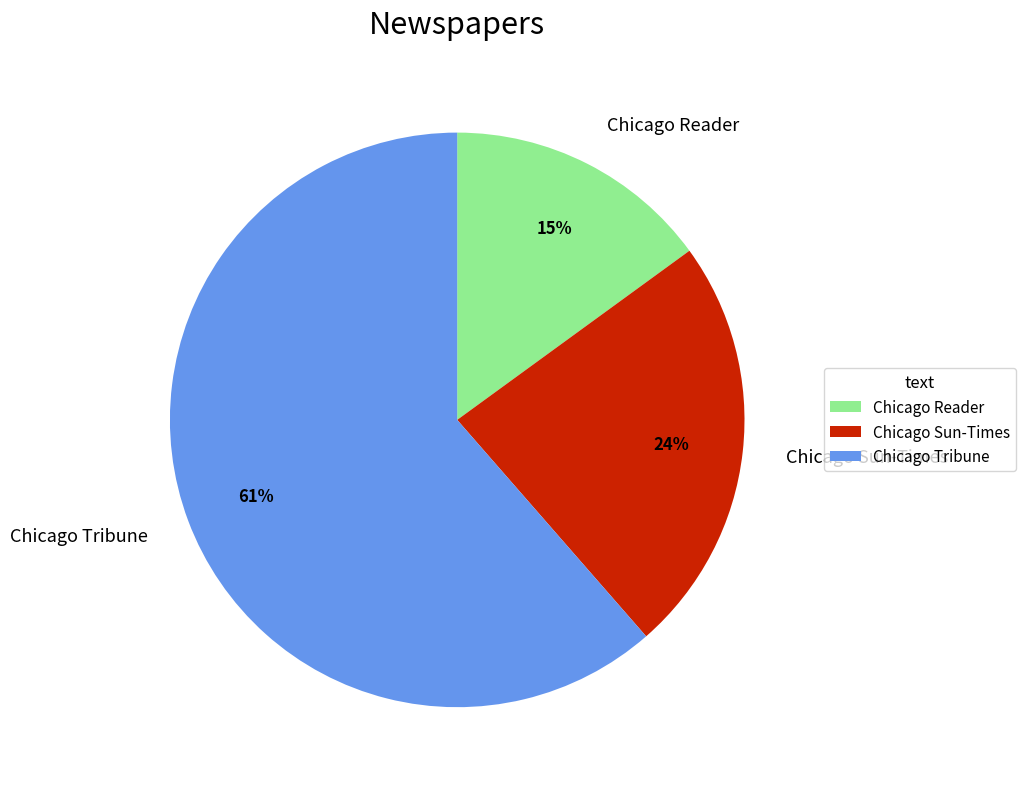

To the nearest percent, what portion does Chicago Reader represent?

15%